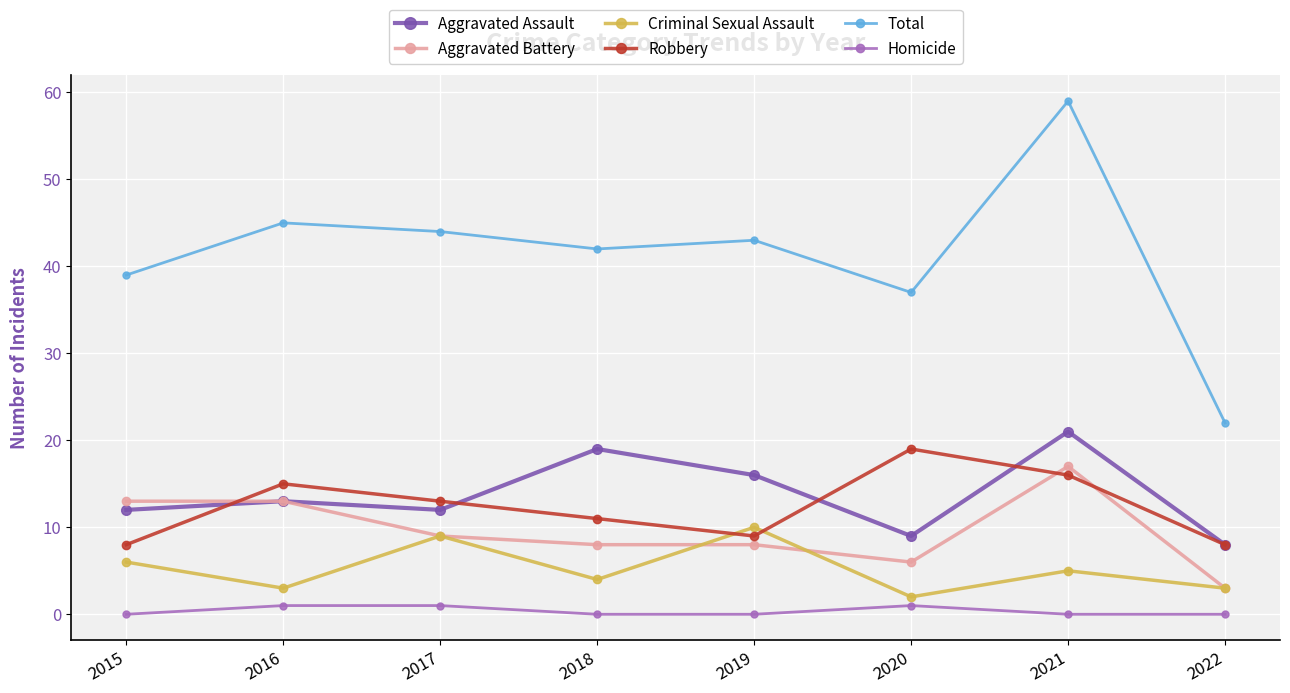

What is the difference between the maximum and minimum values in the Aggravated Assault series?

13